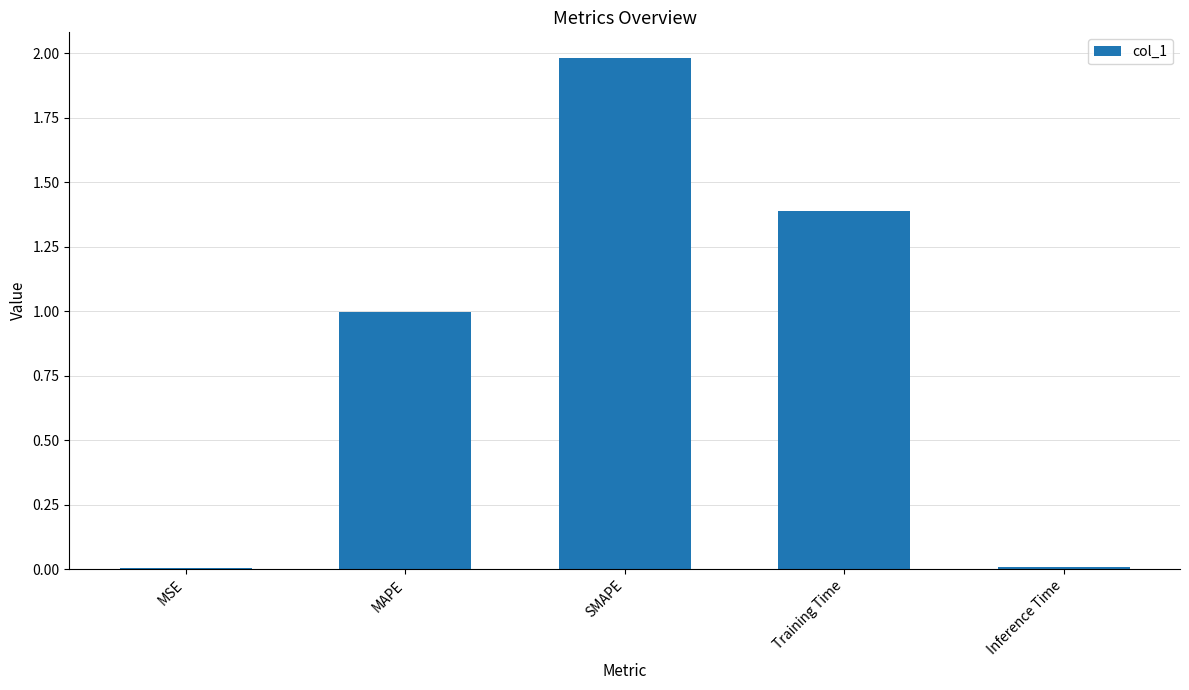

Which label corresponds to the largest value in the chart?

SMAPE